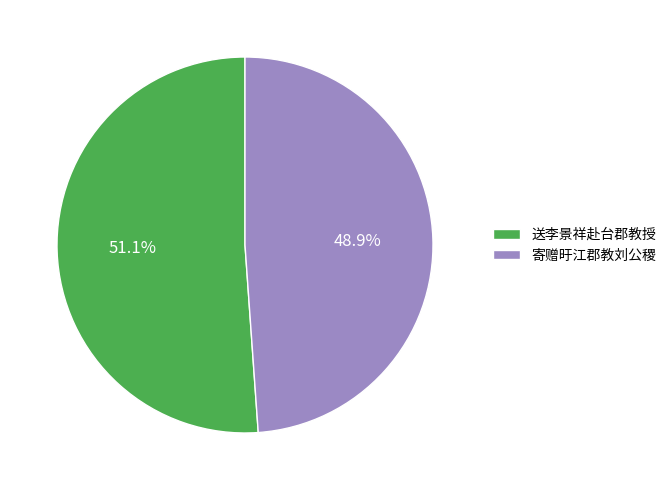

Do 寄赠旴江郡教刘公稷 and 送李景祥赴台郡教授 together represent more than half of the pie?

Yes